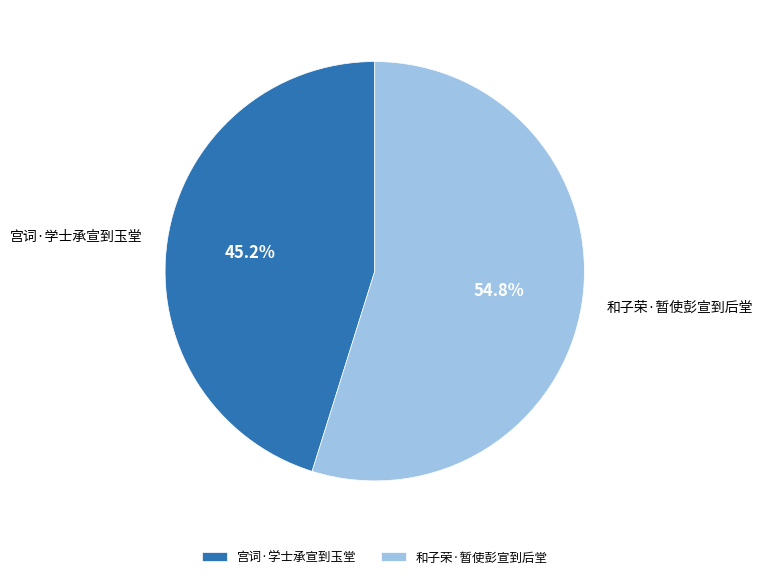

Rank the categories by value from highest to lowest.

和子荣·暂使彭宣到后堂, 宫词·学士承宣到玉堂